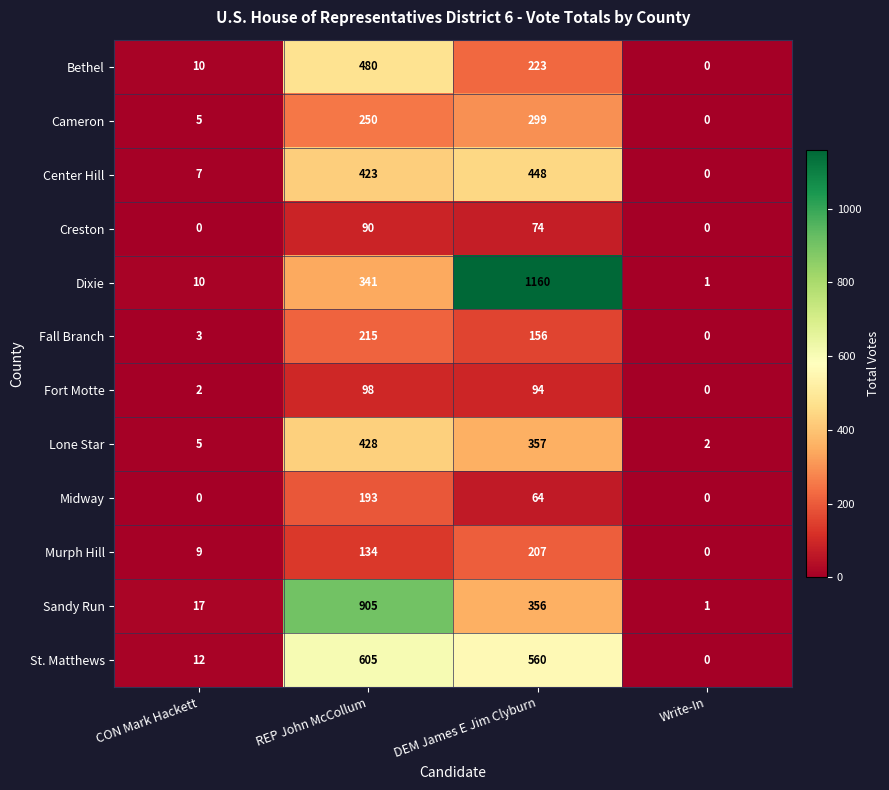

What is the approximate value of Sandy Run at REP John McCollum, to the nearest 50?

900